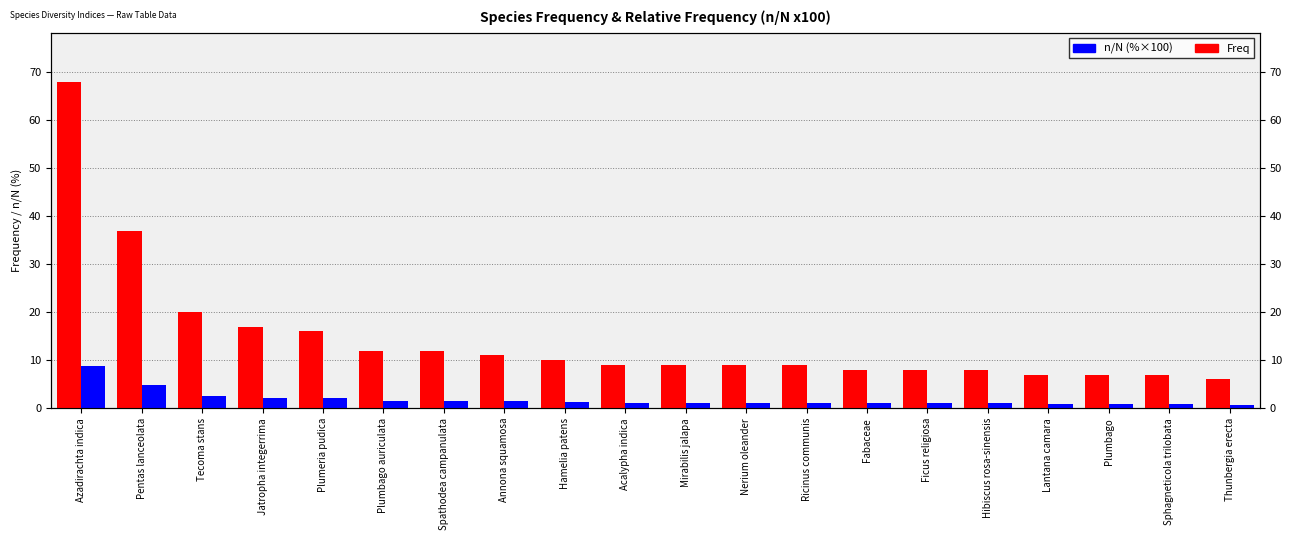

What is the sum of all n/N (%×100) values?

37.3